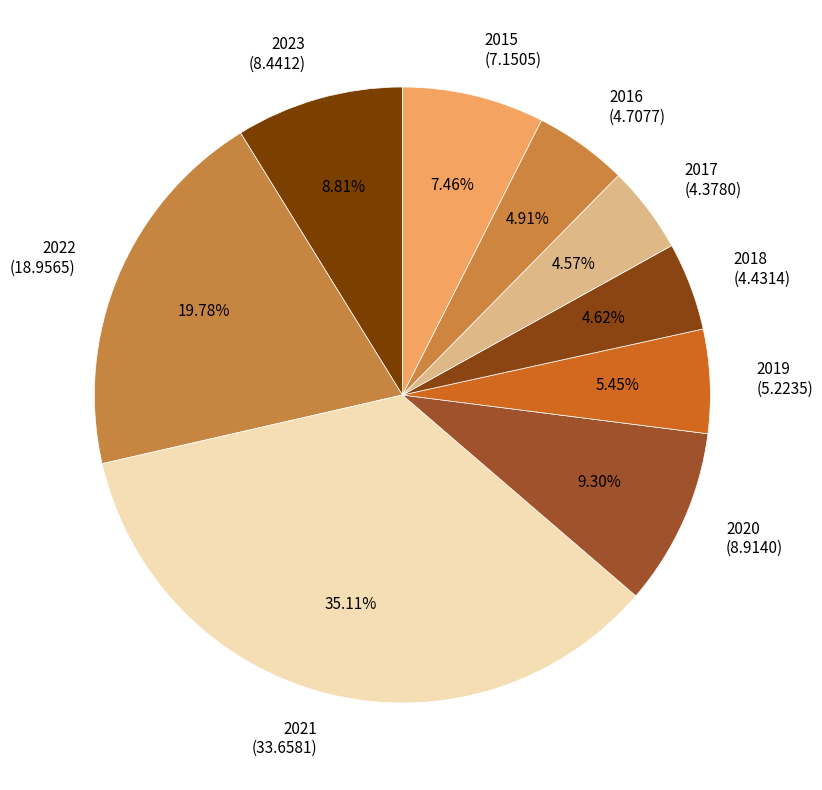

Is the sum of 2016 (4.7077) and 2021 (33.6581) greater than half?

No